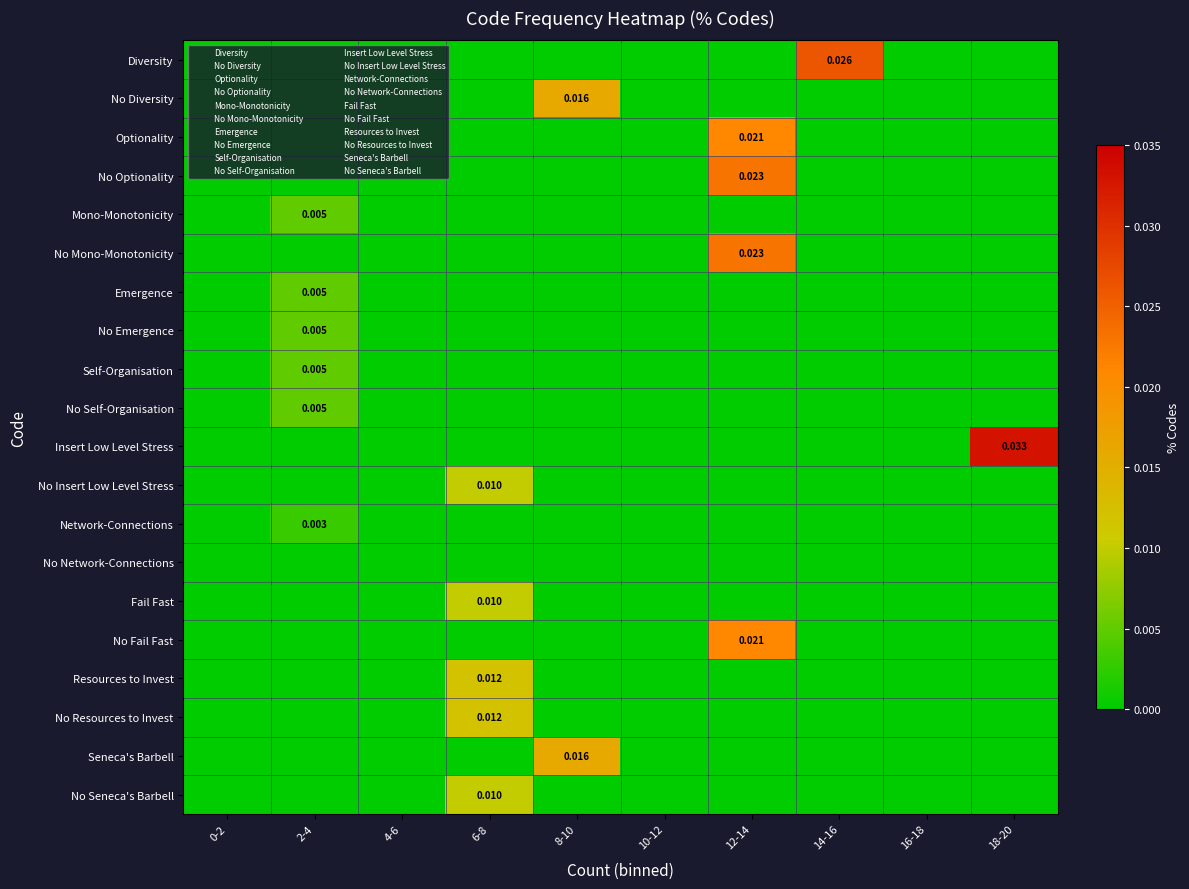

Count the Mono-Monotonicity values in the range 0 to 1.

10